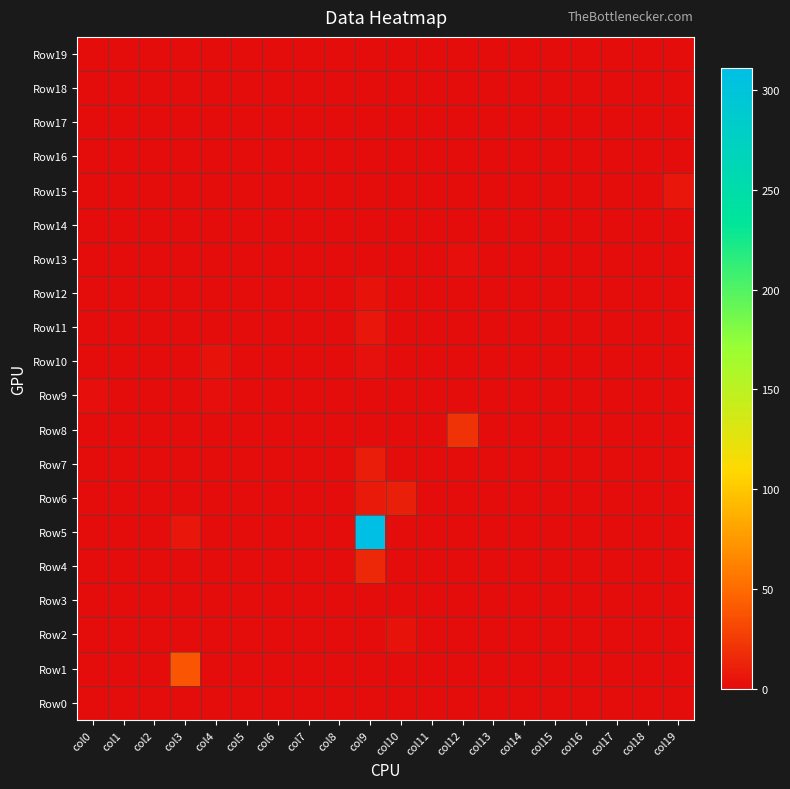

Which has a higher value, col16 or col12?

col16